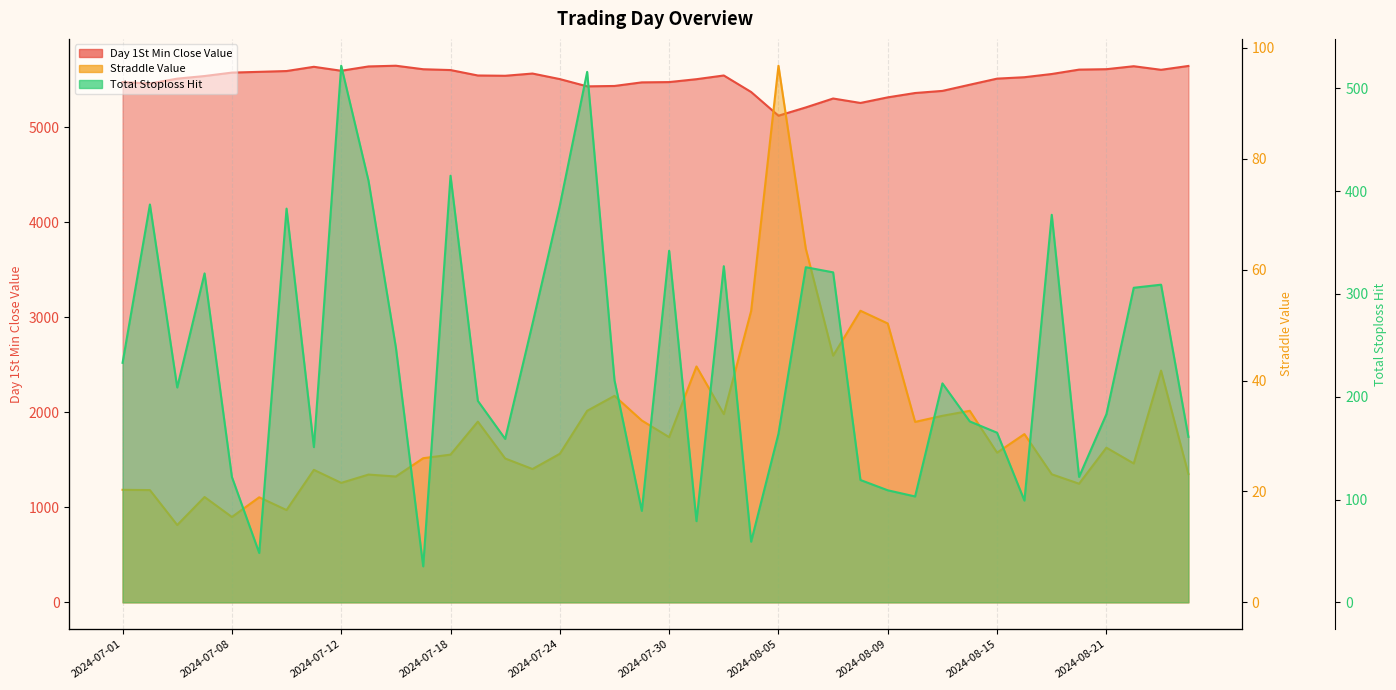

How many values in the day_1st_min_close_value series are below 5538?

20